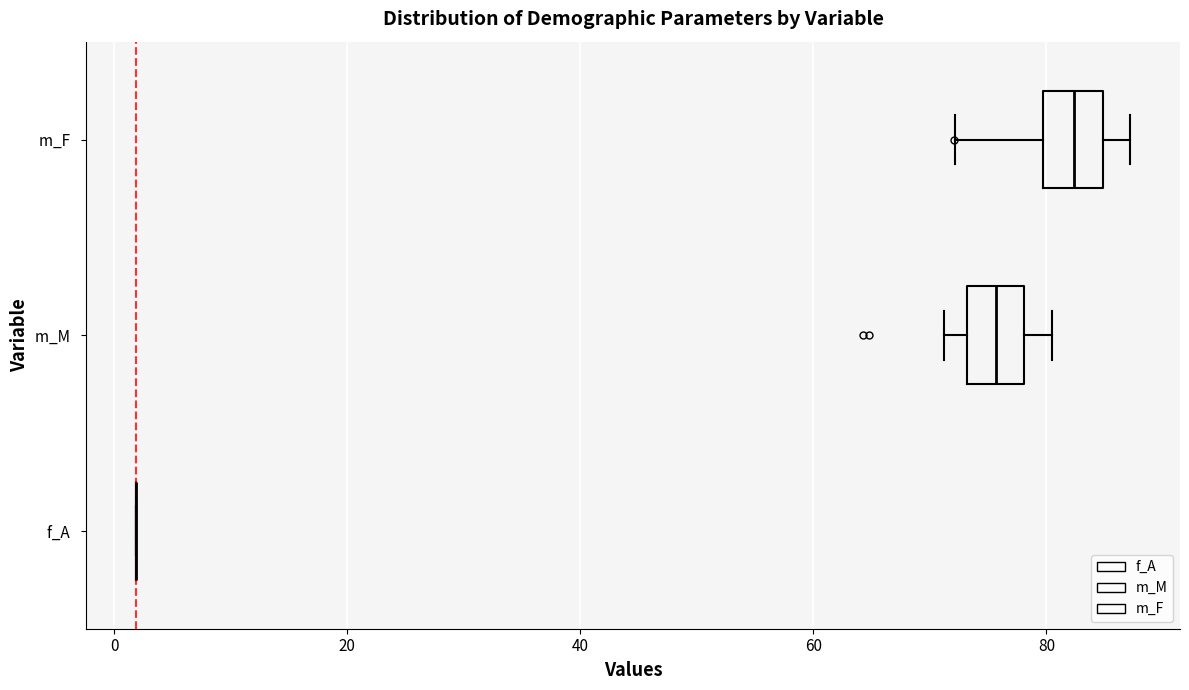

Where does the median line of the box for m_M sit on the x-axis? The values are not printed on the chart, so give them approximately, as read against the axis.

76